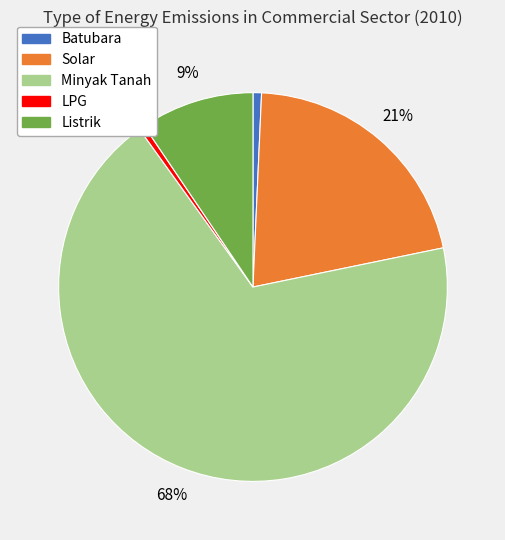

The Solar slice represents 9% of the pie. True or false?

False